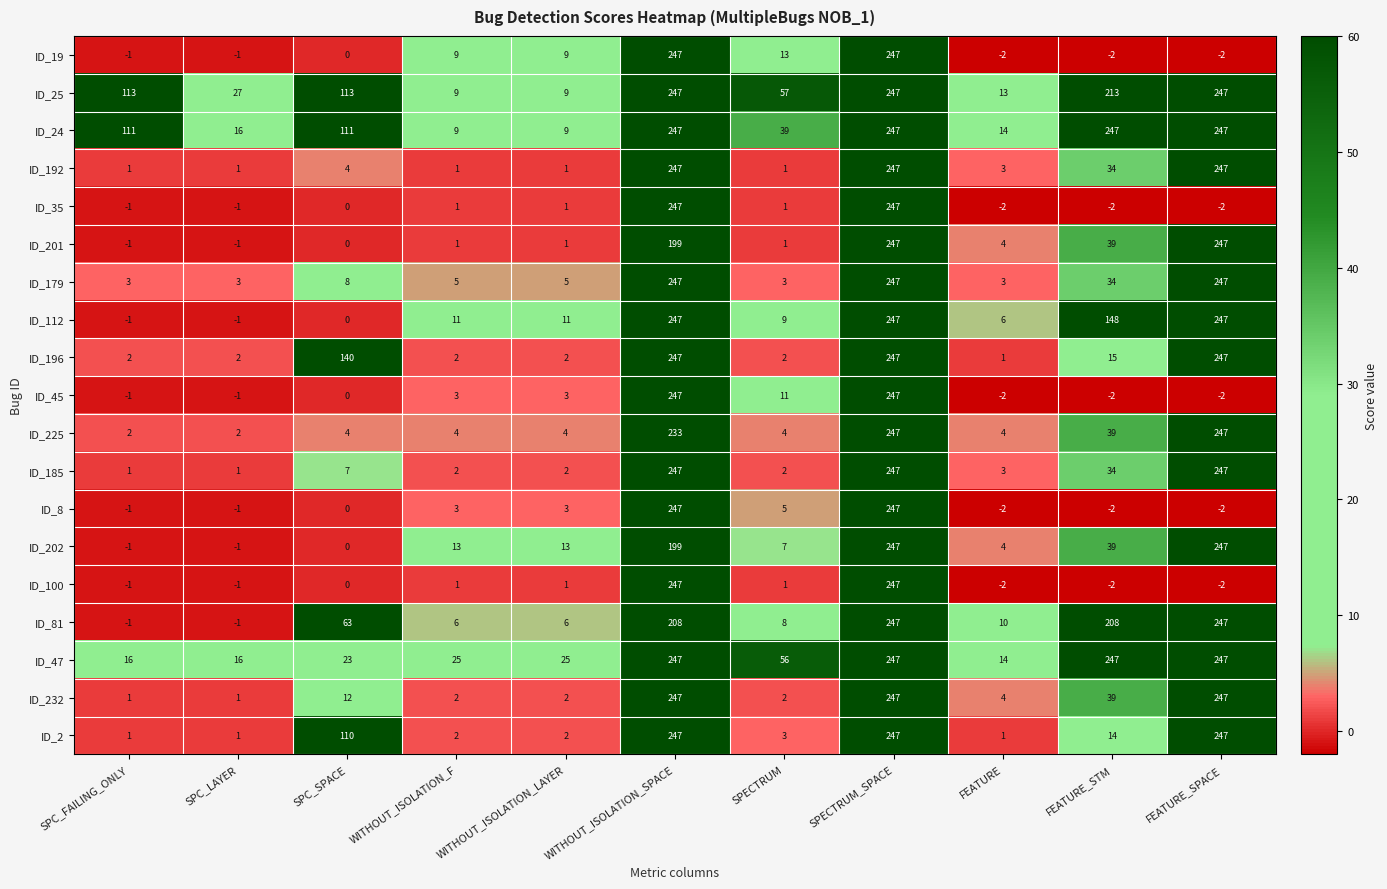

What is the maximum value shown in the chart?

247